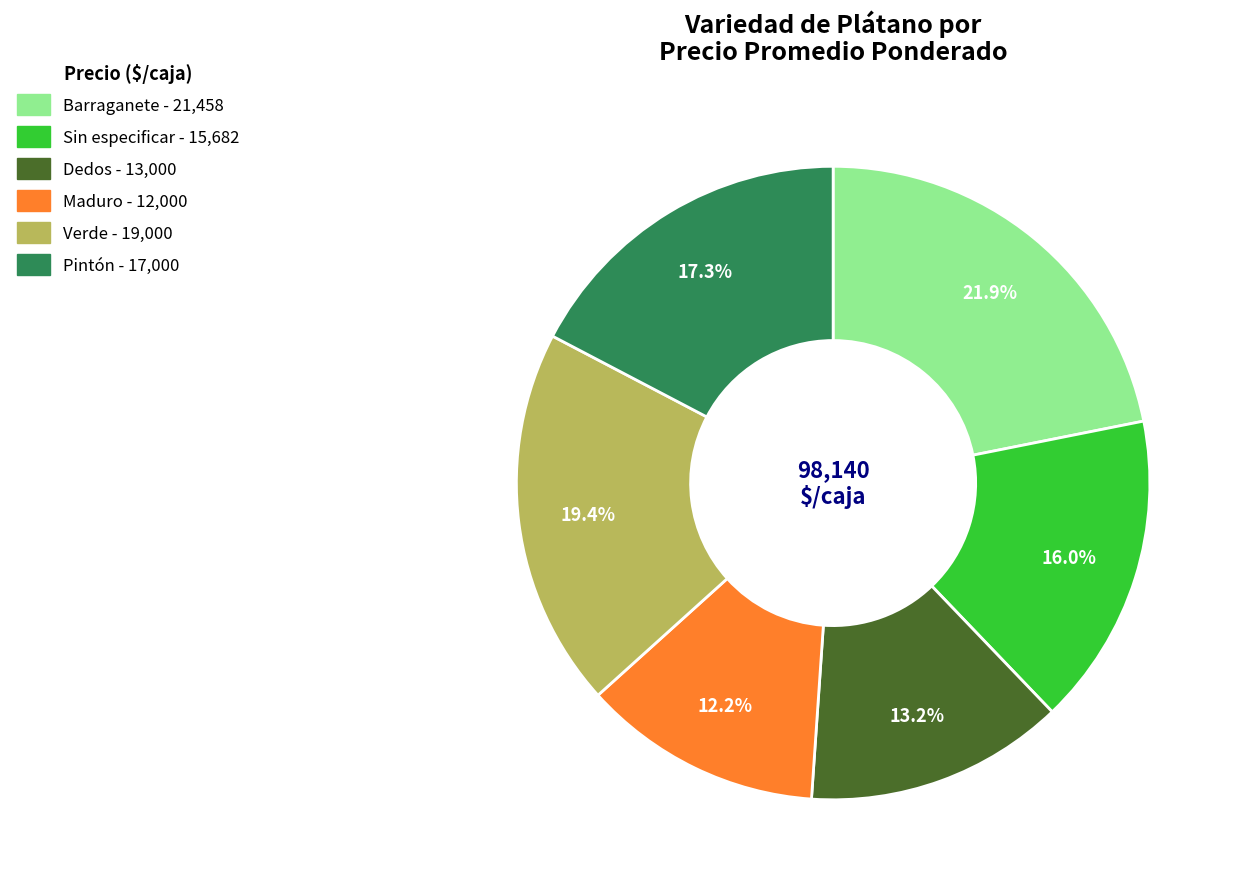

What percentage is the Barraganete slice, to the nearest percent?

22%